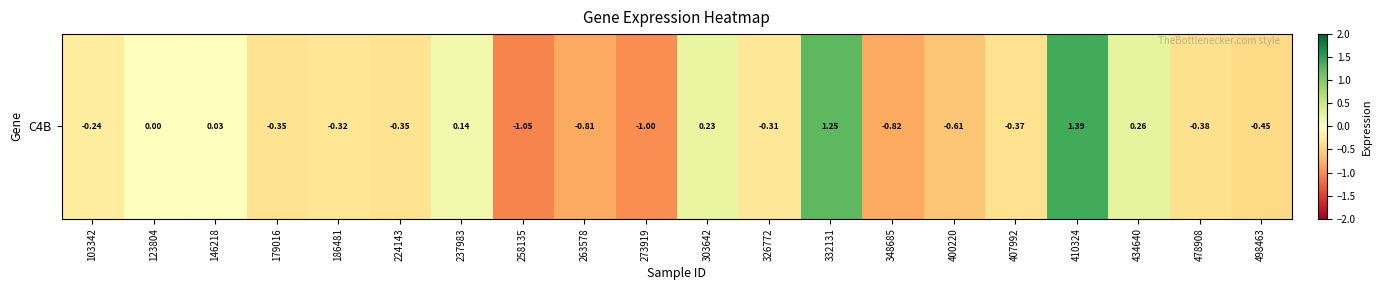

True or false: the data shows 0.1 at 237983.

True